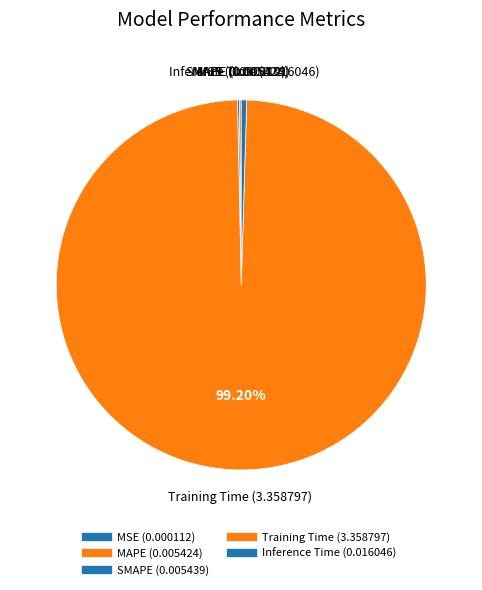

True or false: Training Time accounts for 89% of the total.

False